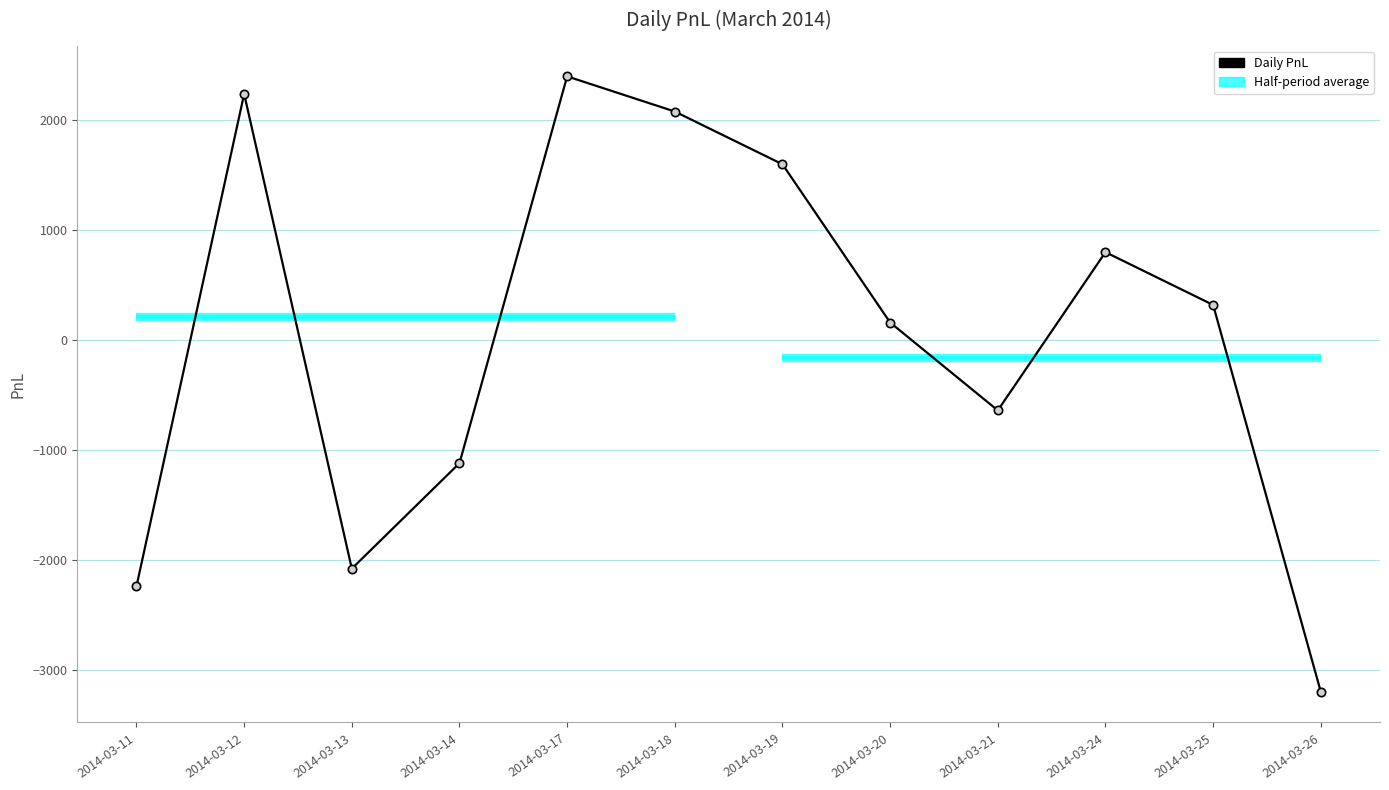

List the labels in order of value, largest first.

2014-03-17, 2014-03-12, 2014-03-18, 2014-03-19, 2014-03-24, 2014-03-25, 2014-03-20, 2014-03-21, 2014-03-14, 2014-03-13, 2014-03-11, 2014-03-26